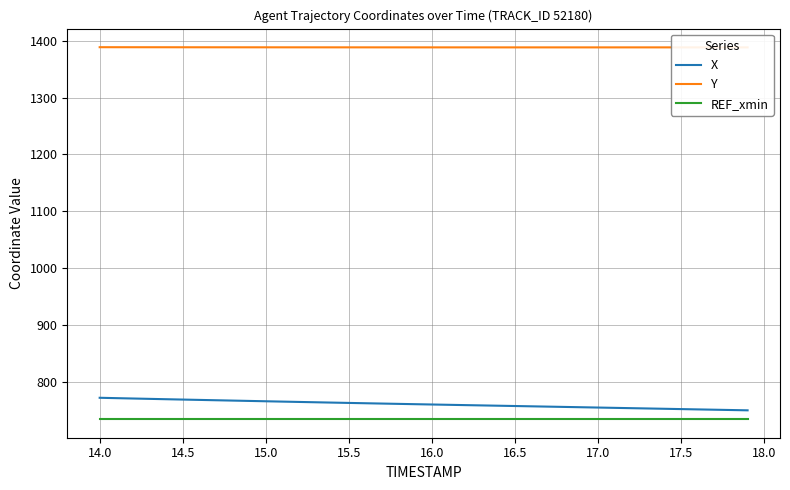

What is the lowest value of the X series?

749.9